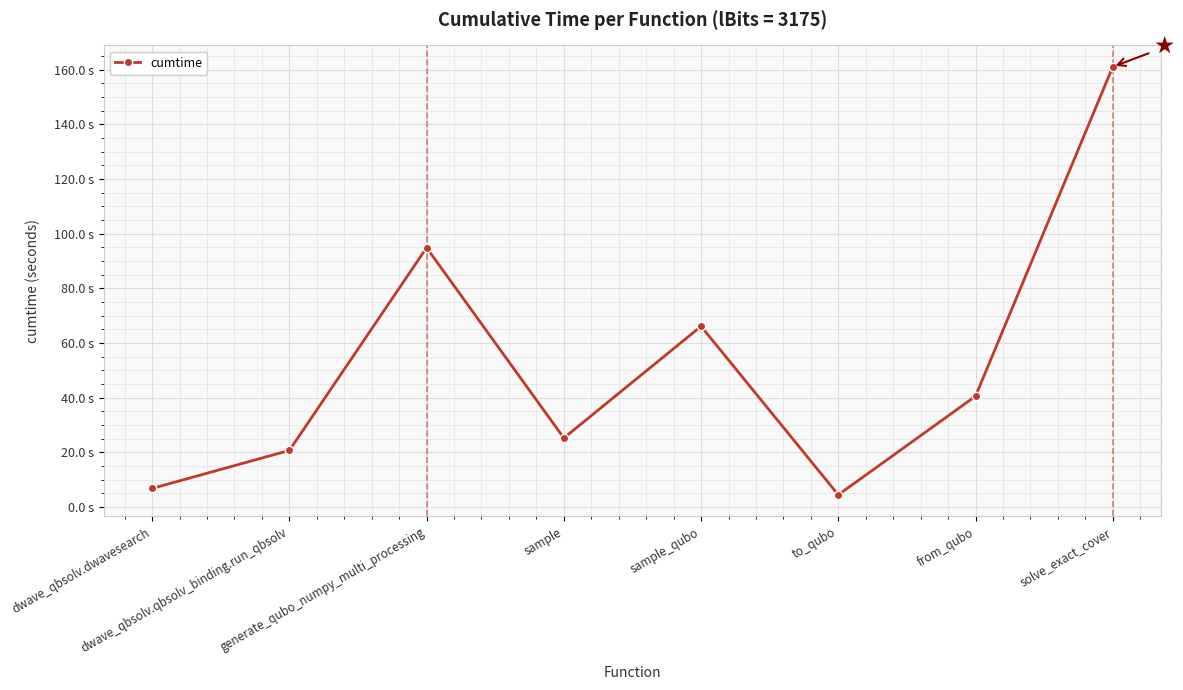

The value at to_qubo is 7.3. True or false?

False